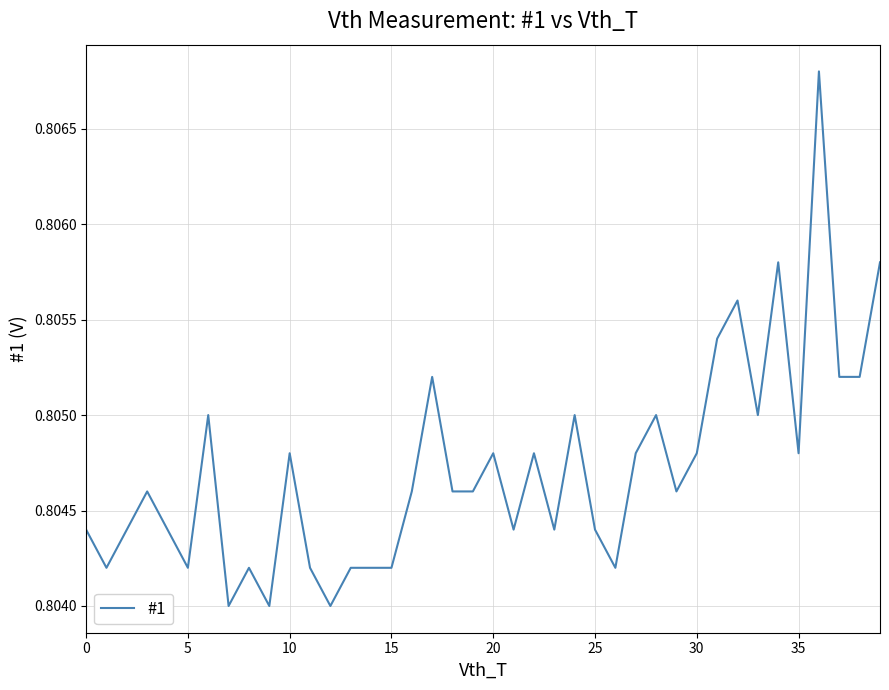

How many interior local valleys (lower than both neighbors) does the data have?

11